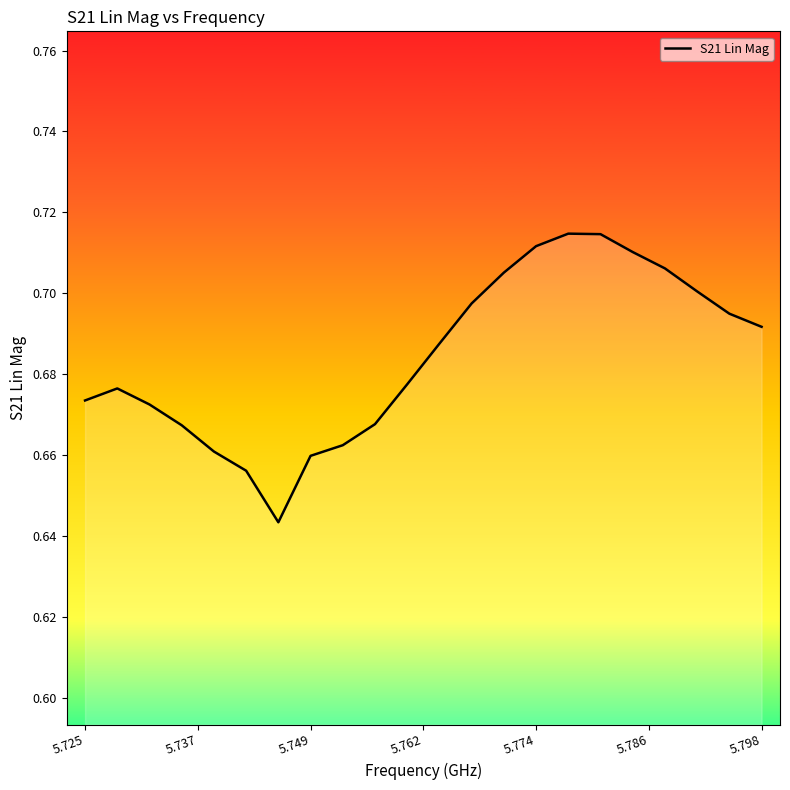

How many interior local peaks (higher than both neighbors) does the data have?

2